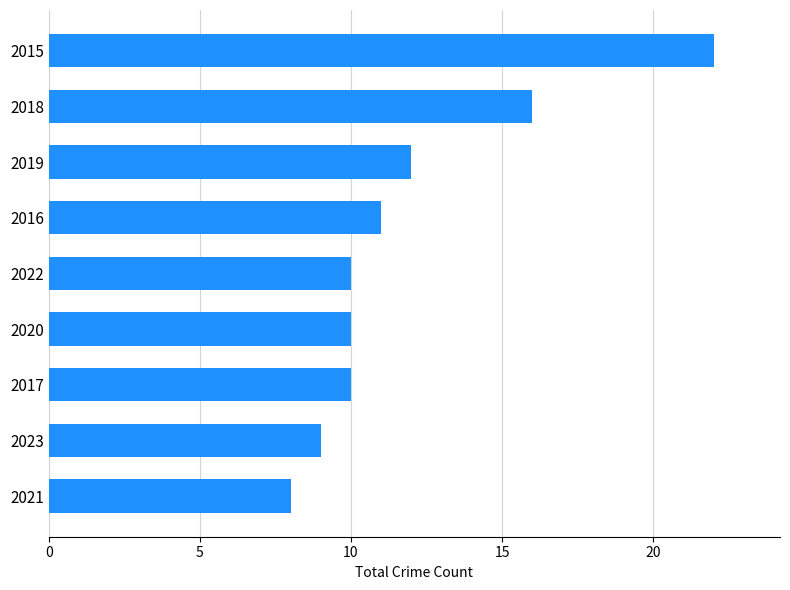

Between 2019 and 2023, which is larger?

2019